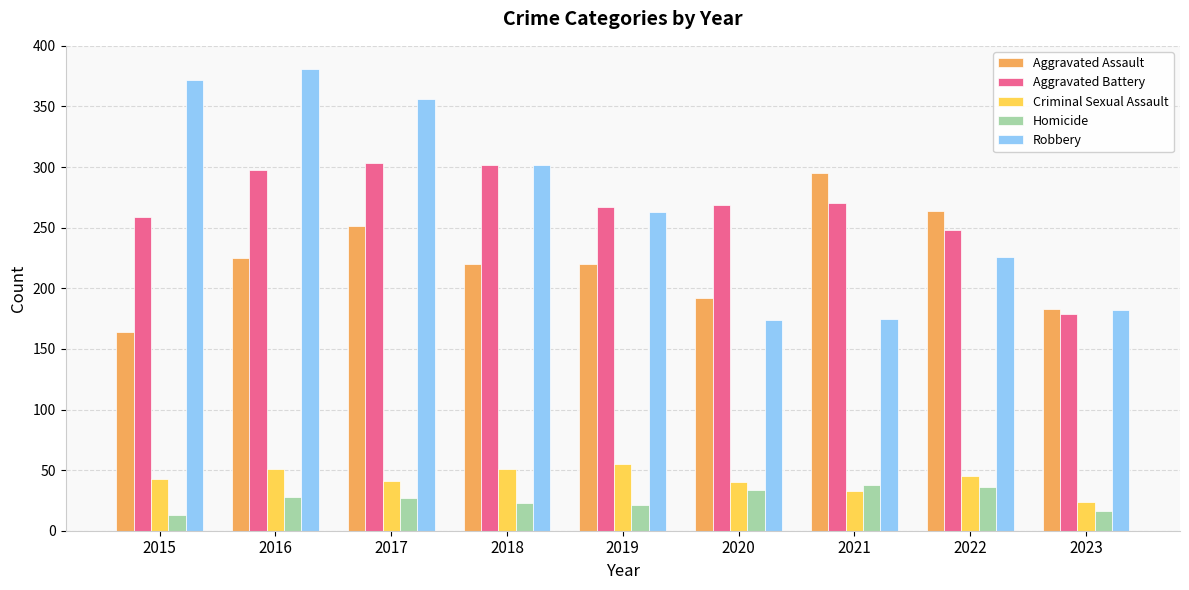

What is the difference between the highest and lowest values at 2015?

359